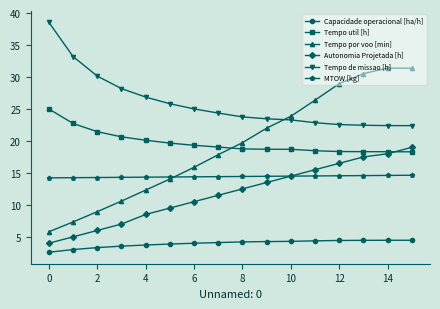

What is the smallest value displayed?

2.6